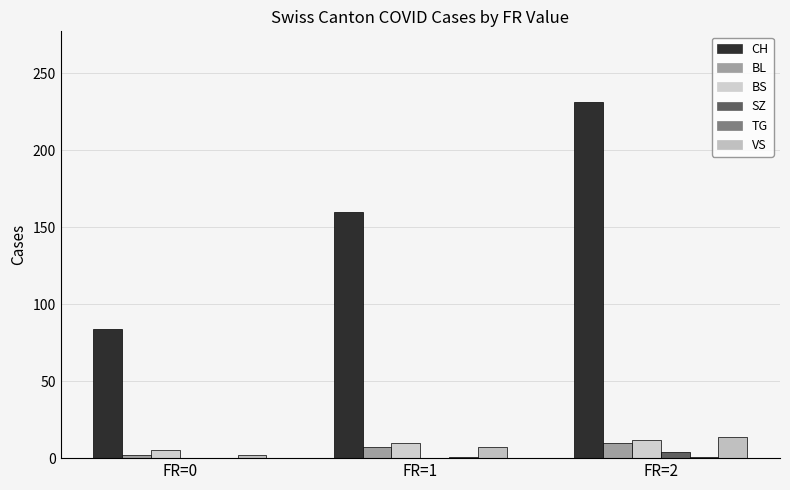

The value of CH at FR=1 is 160. True or false?

True